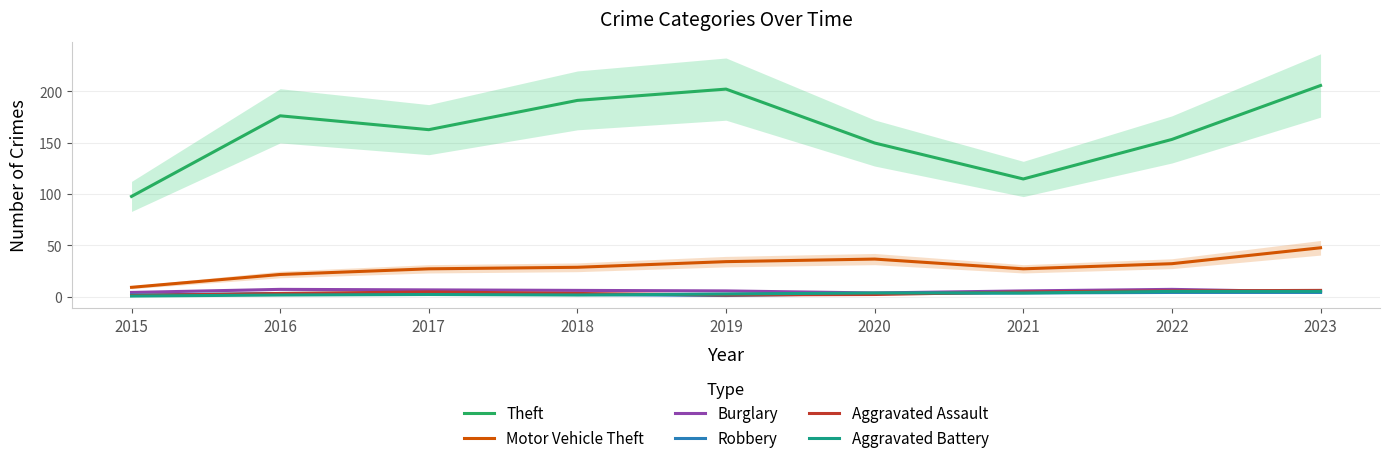

Is it true that Burglary equals 7.0 at 2022?

True